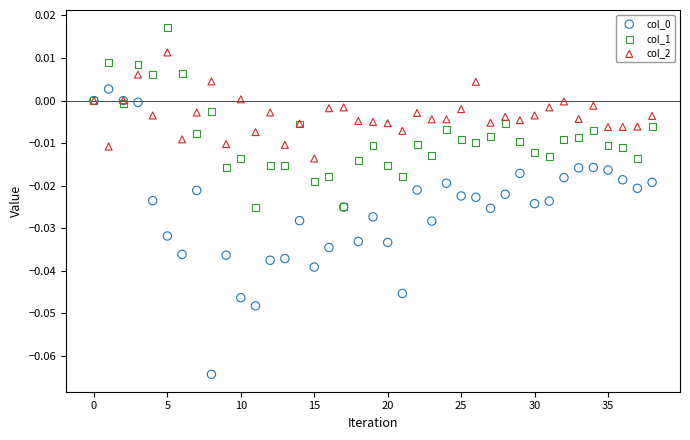

Which series reaches the maximum Y coordinate?

col_1